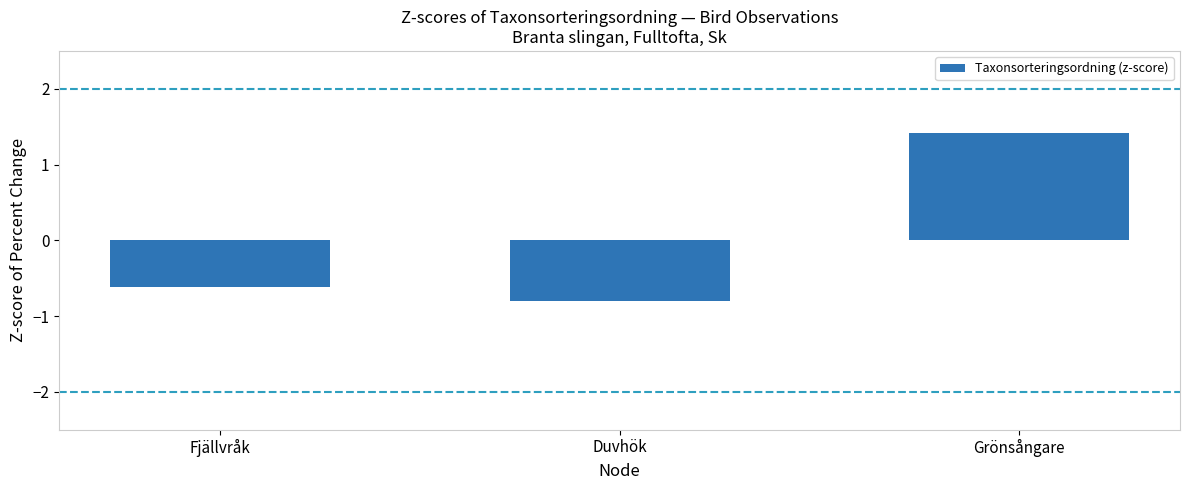

How many negative values are there?

2